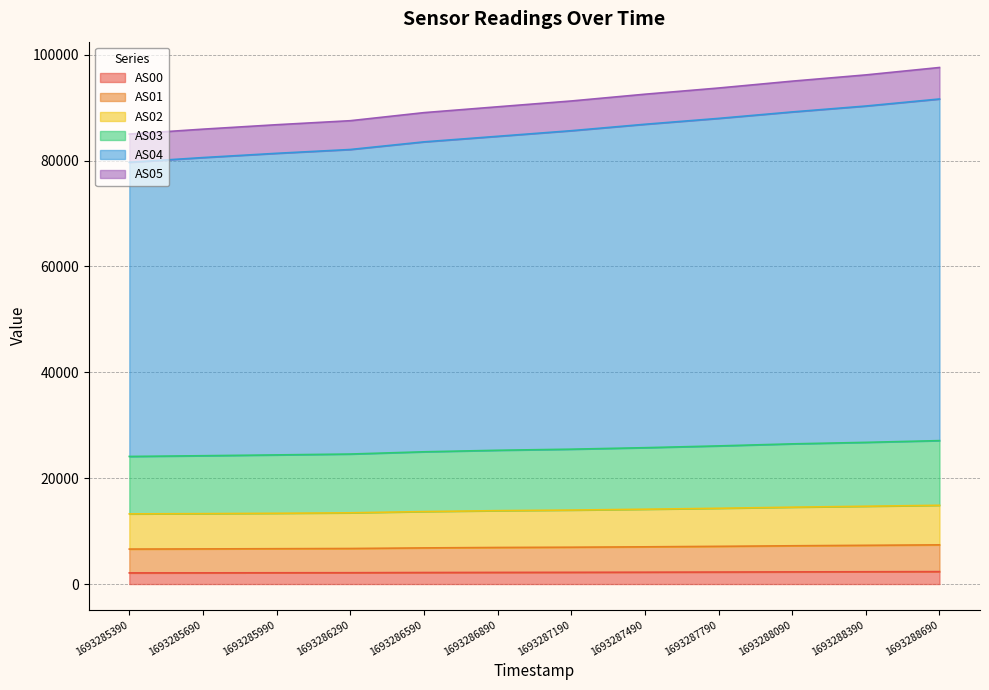

What is the average value of the AS00 series?

2212